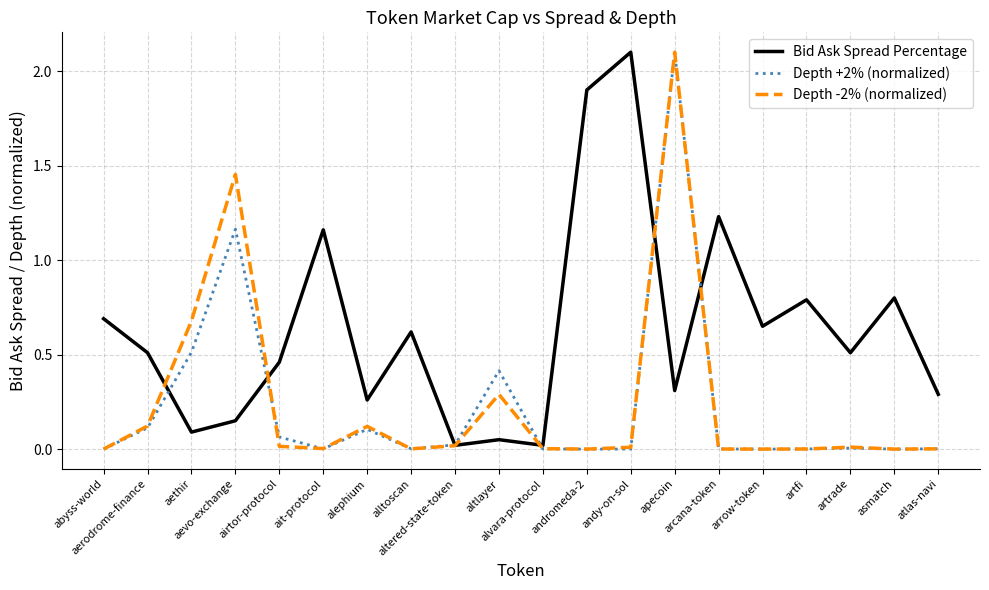

What is the maximum value shown in the chart?

2.1